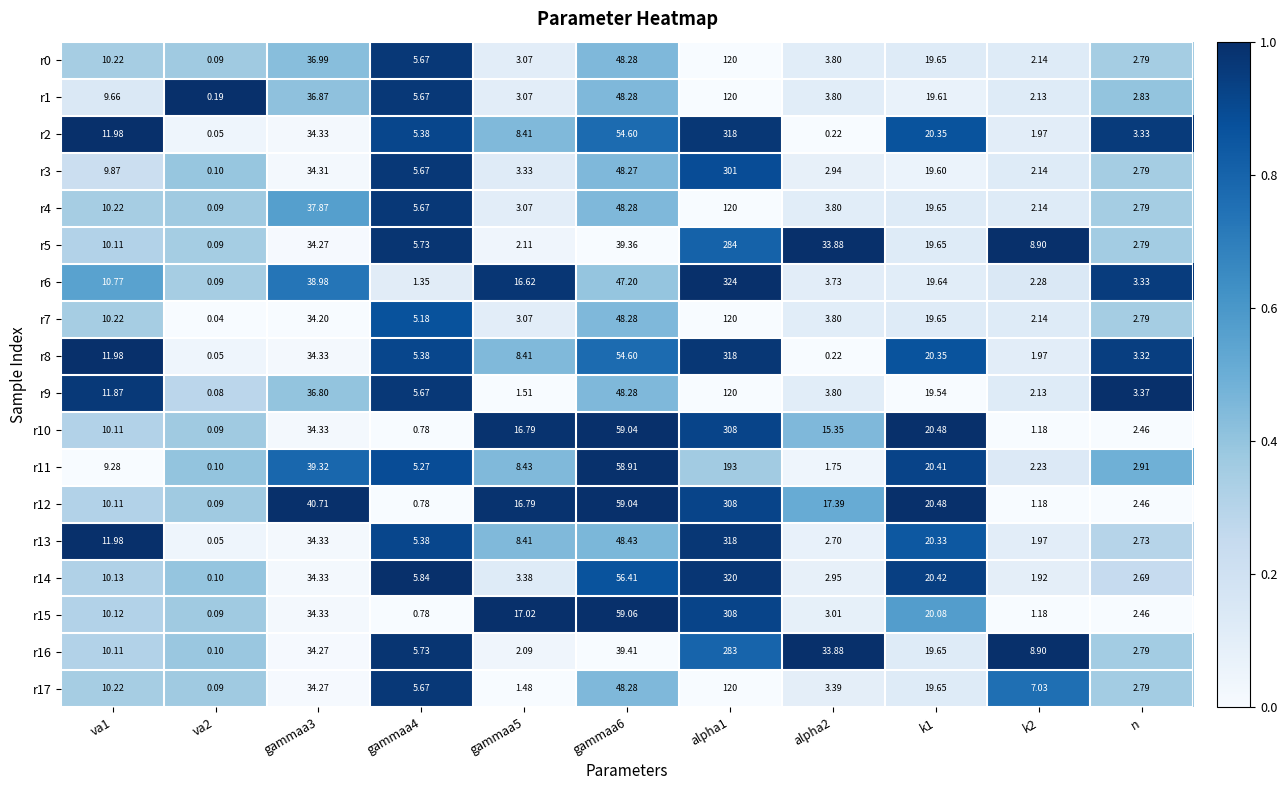

Is the value of r17 at alpha2 greater than the value of r15 at gammaa3?

No